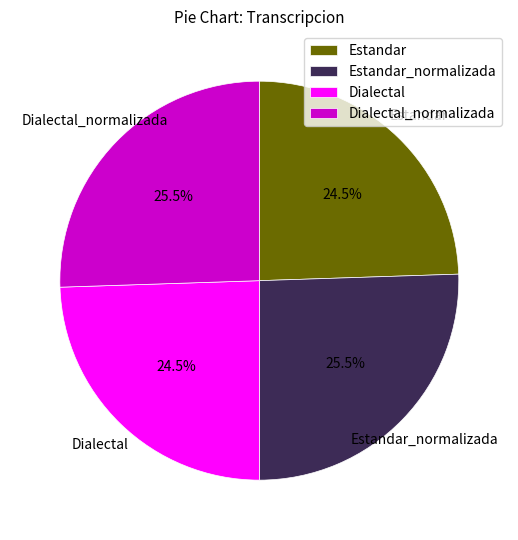

Combined, what portion of the pie is Estandar and Dialectal?

49.0%